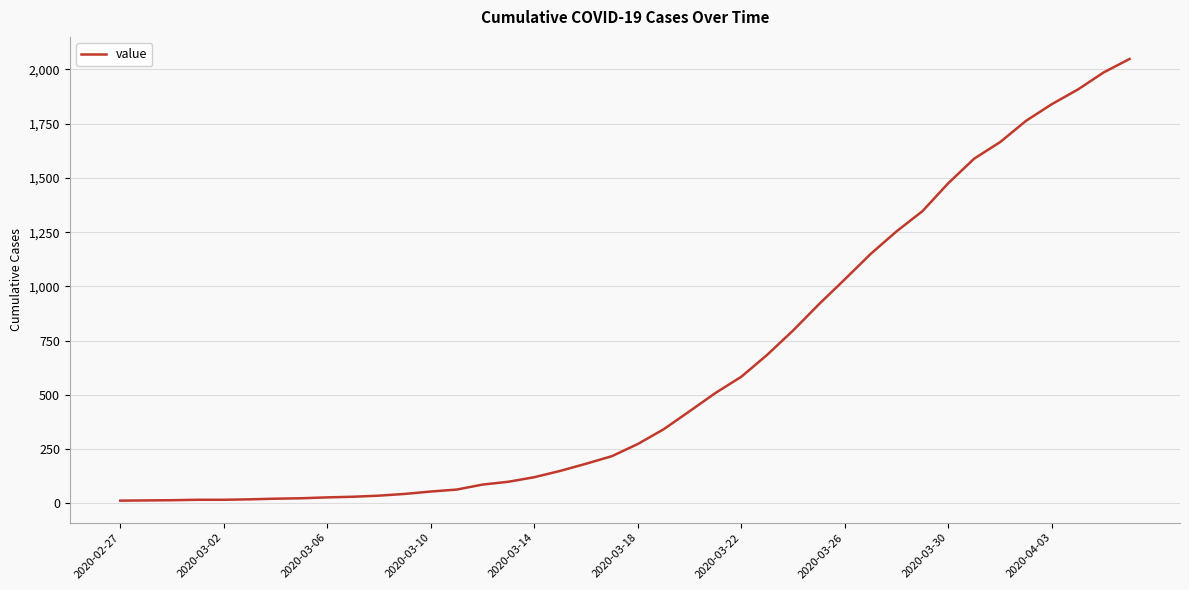

What is the difference between the maximum and minimum values?

2035